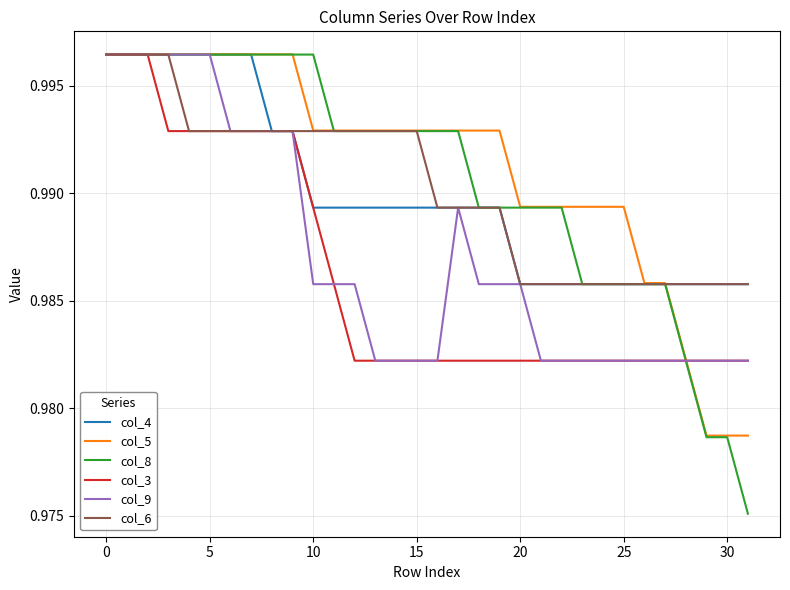

Which series has the largest range (max minus min)?

col_8